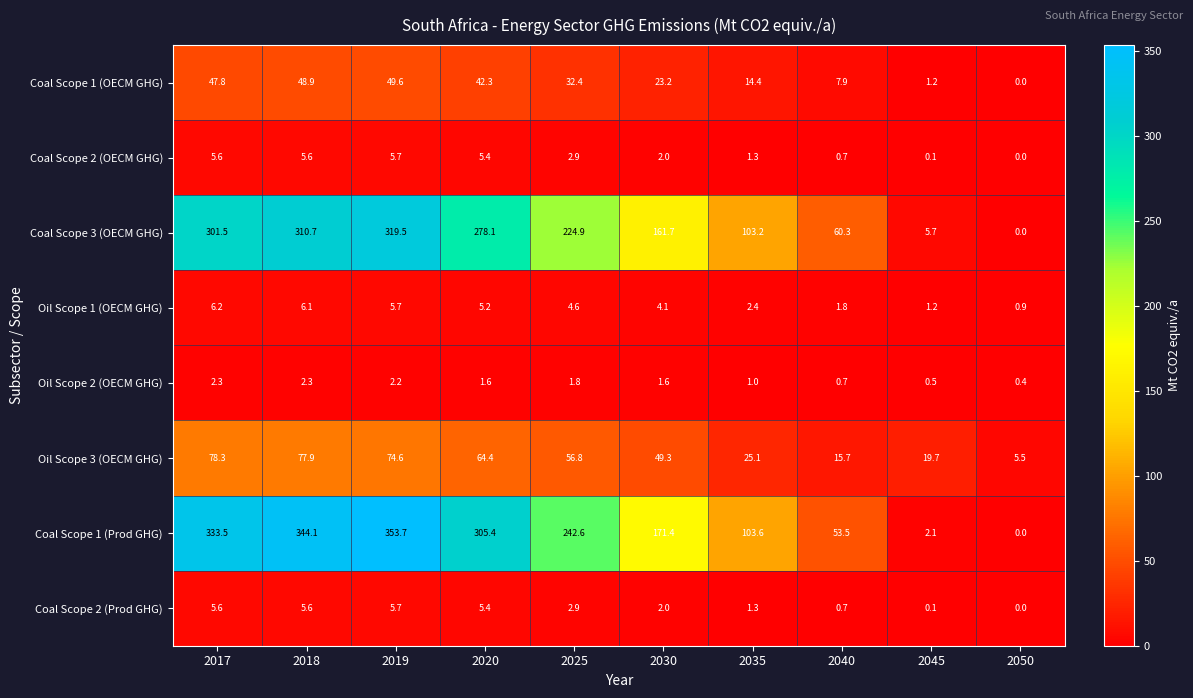

Count the number of data series in this chart.

8